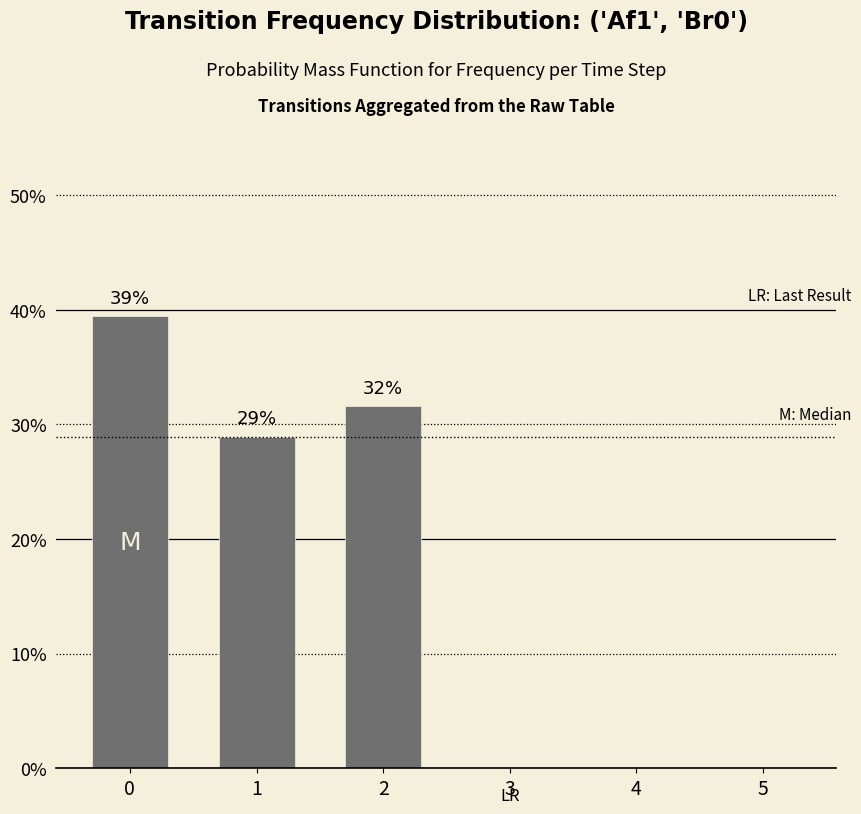

Reading right to left, transcribe all the data shown in this chart.

5=0.0	4=0.0	3=0.0	2=0.3	1=0.3	0=0.4